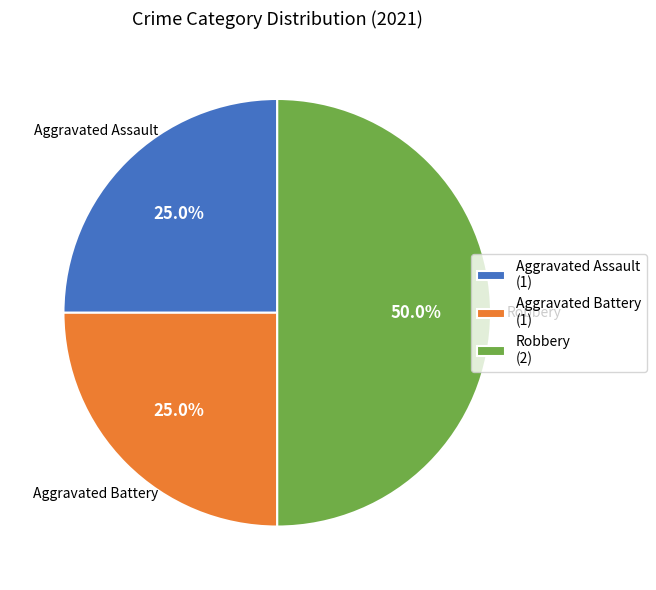

Between Robbery (2) and Aggravated Battery (1), which is larger?

Robbery (2)